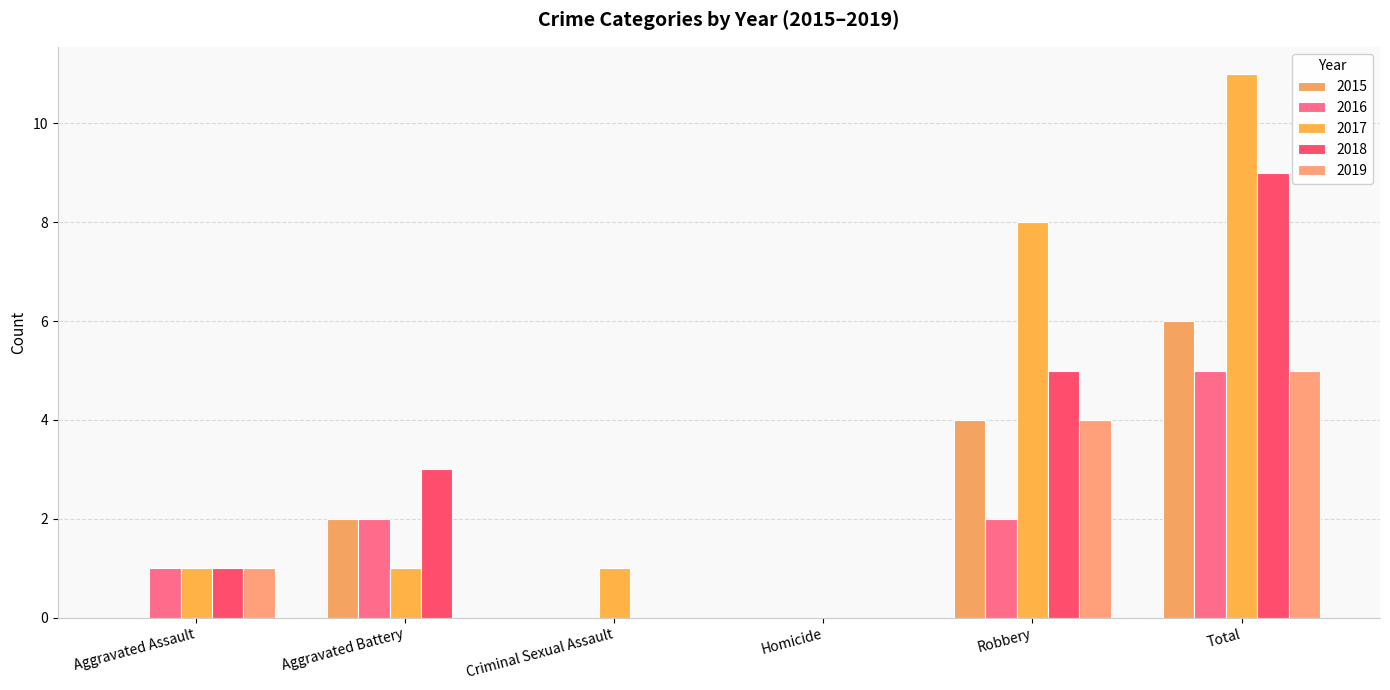

Are the bars horizontal?

No